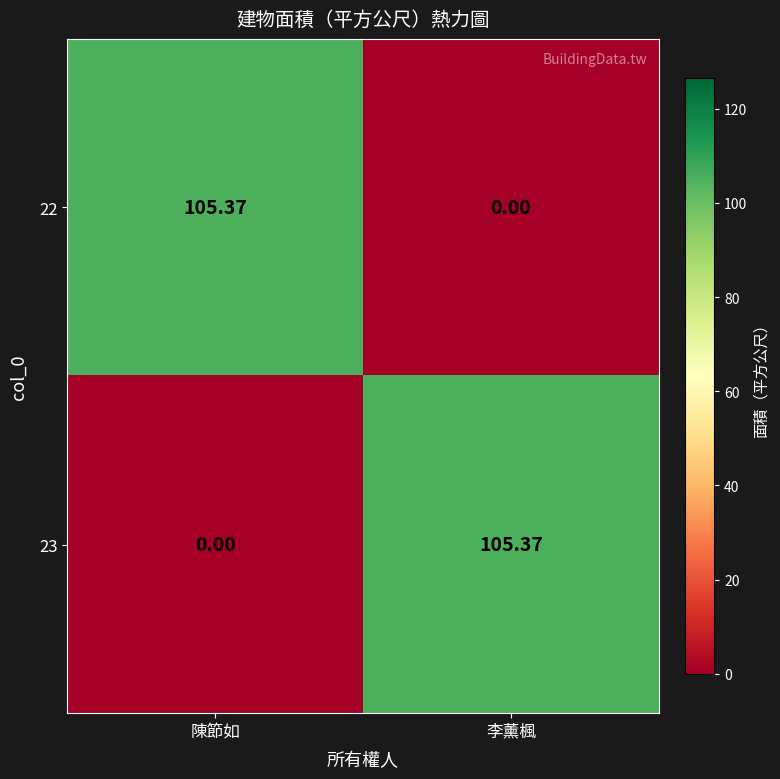

How many series are shown in this chart?

2